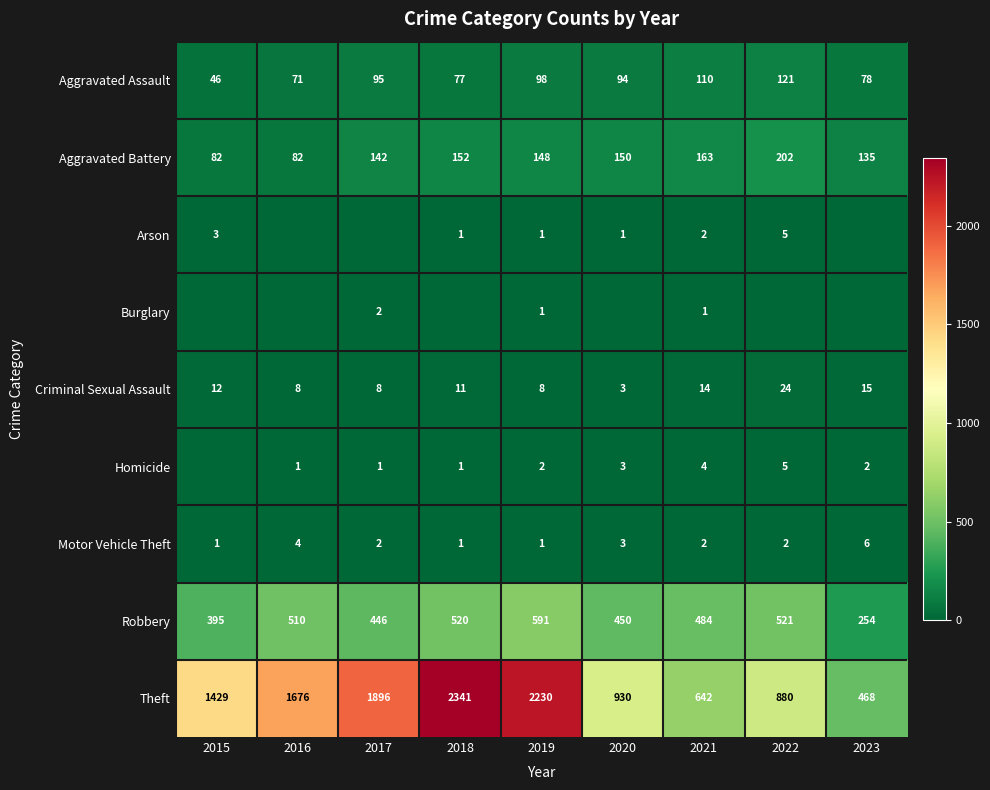

At which category does the chart reach its minimum across all series?

2016